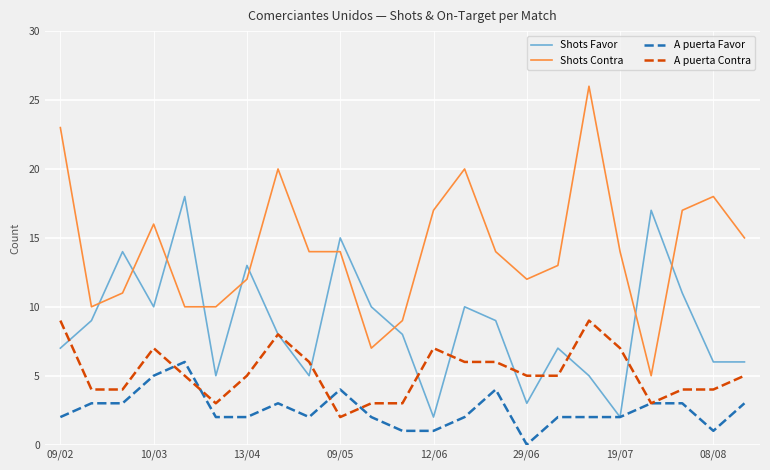

Count the A puerta Favor values in the range 2 to 3.

15